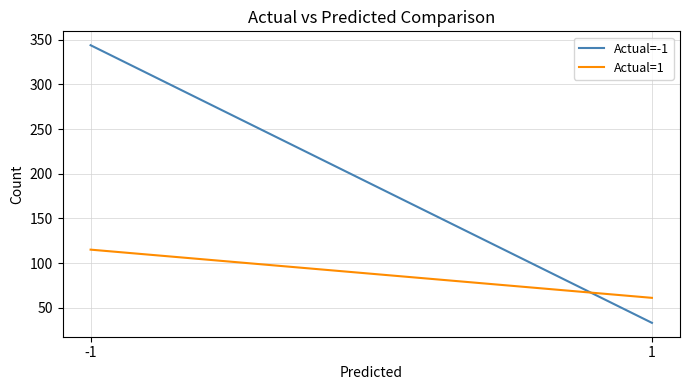

What is the difference between the maximum and minimum values in the Actual=1 series?

54